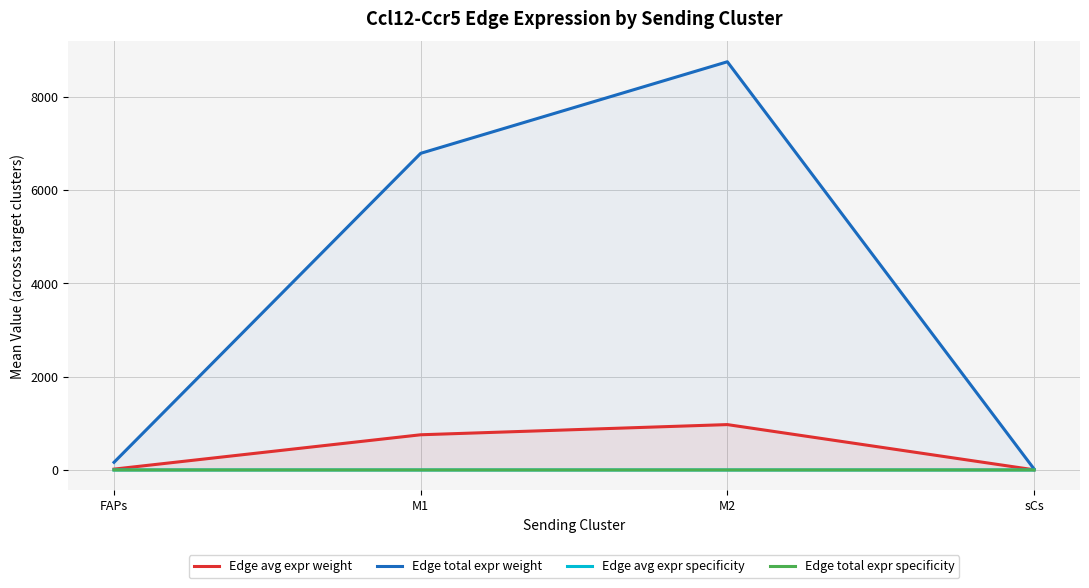

Which category has the lowest value across all series?

sCs